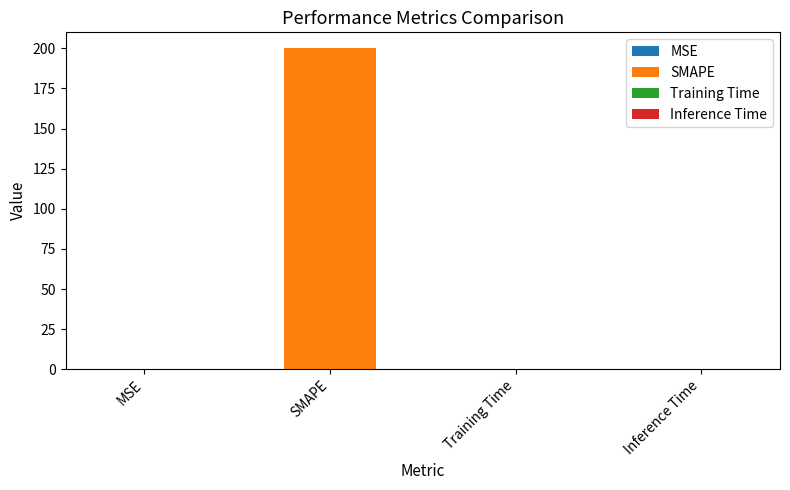

How many data points does each series have?

4